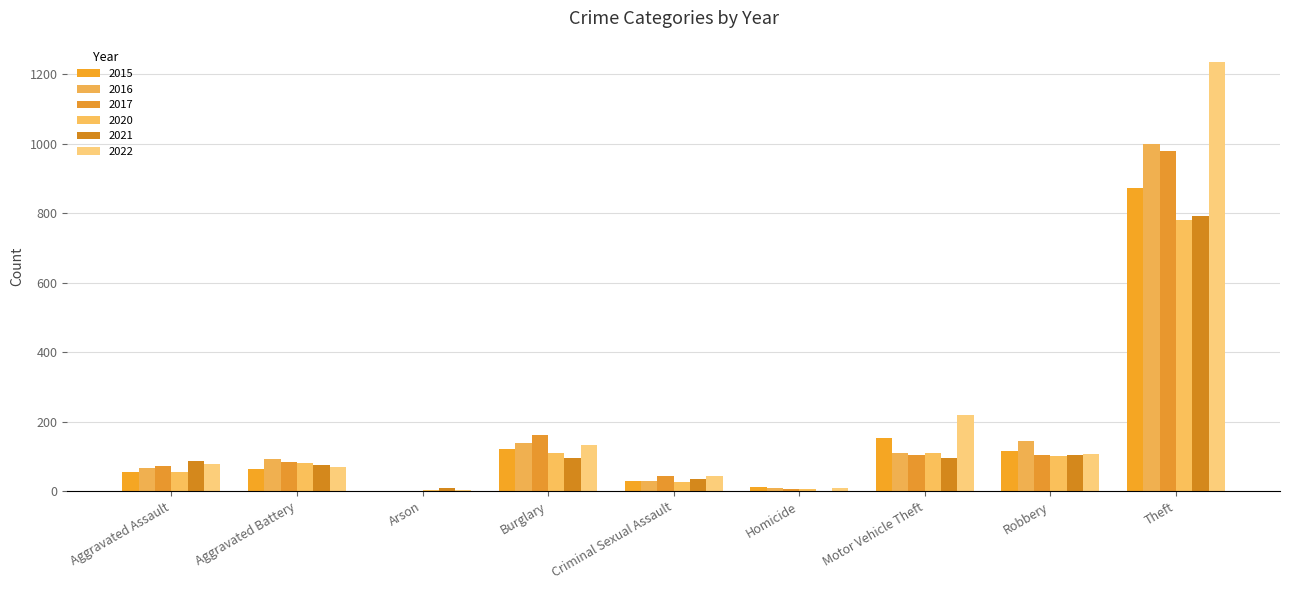

Between Burglary and Theft, which series saw the biggest shift?

2022